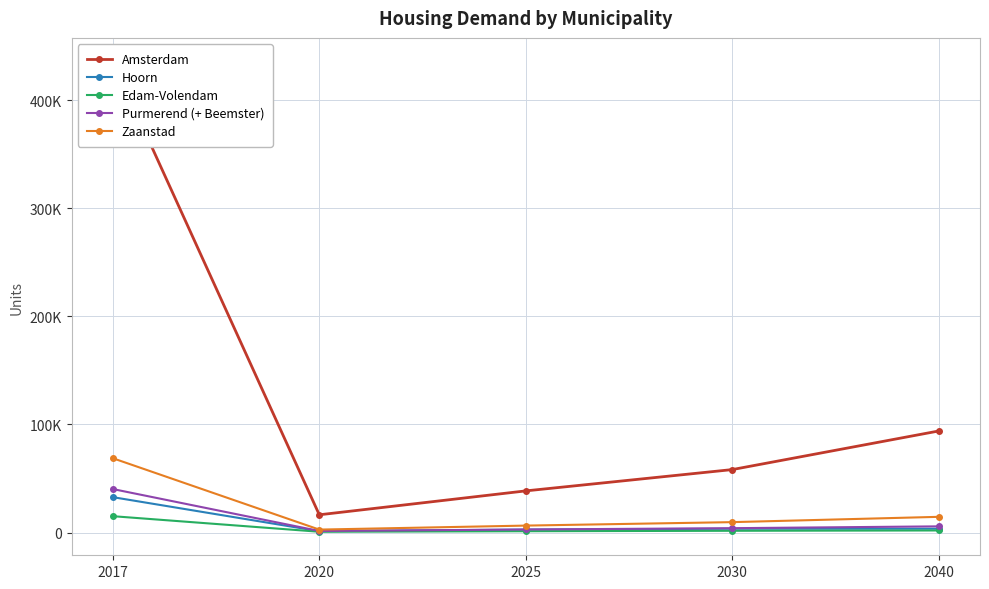

What is the difference between the second highest and minimum values in the Zaanstad series?

11800